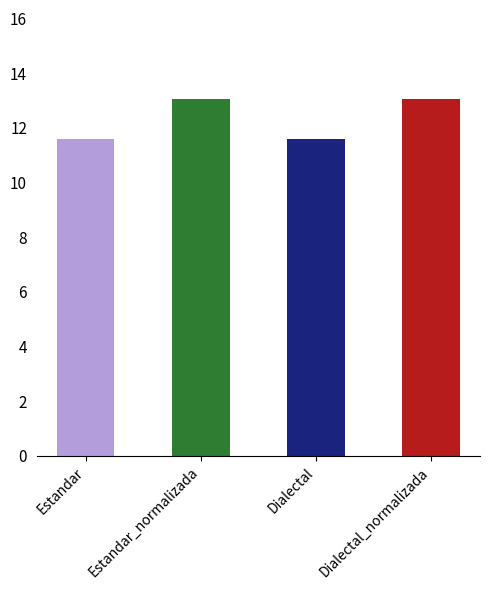

What is the difference between the maximum and second lowest values?

1.5